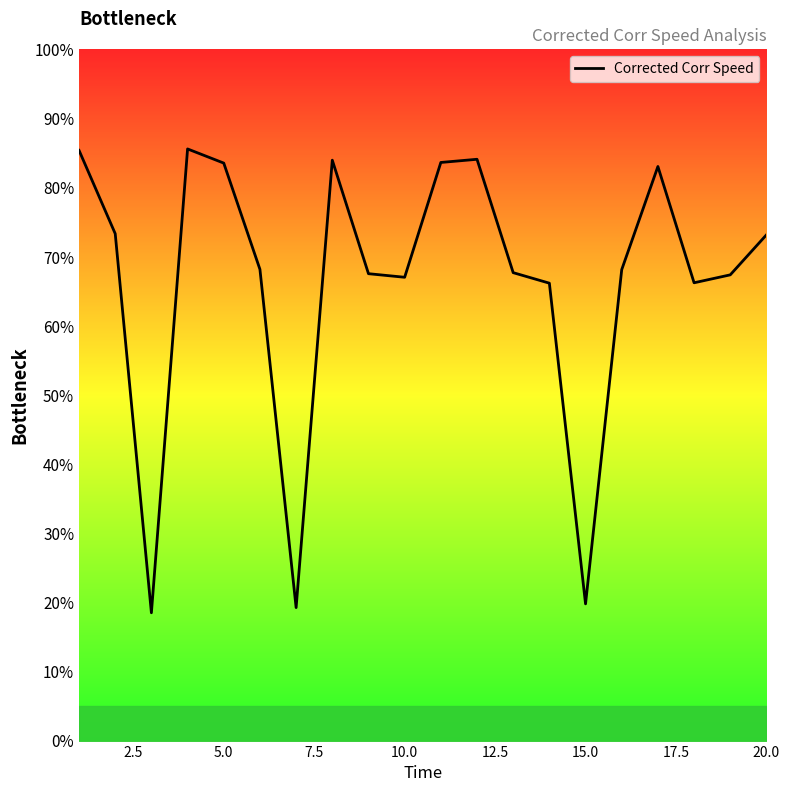

What is the maximum value shown in the chart?

85.6